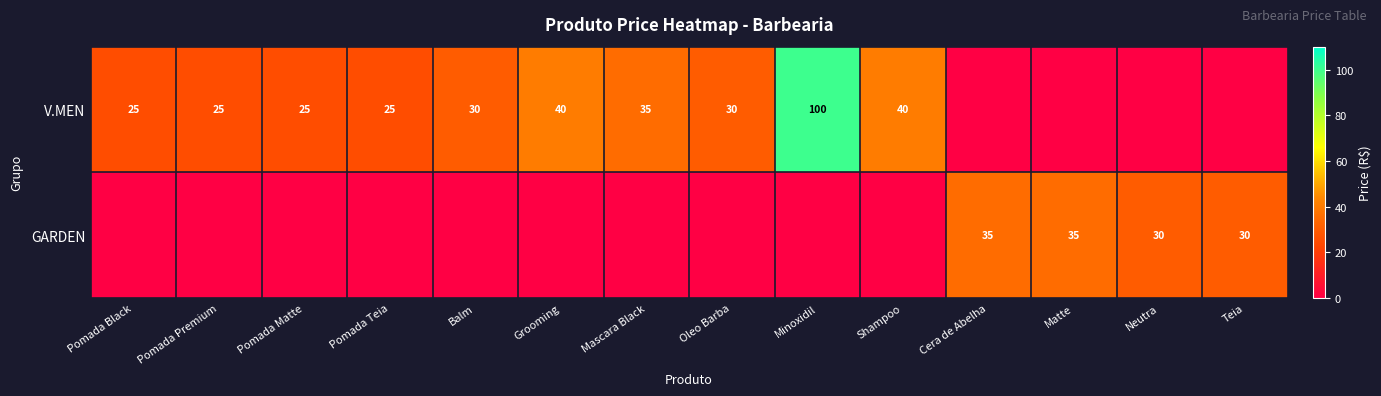

True or false: V.MEN has a value of 40 at Grooming.

True